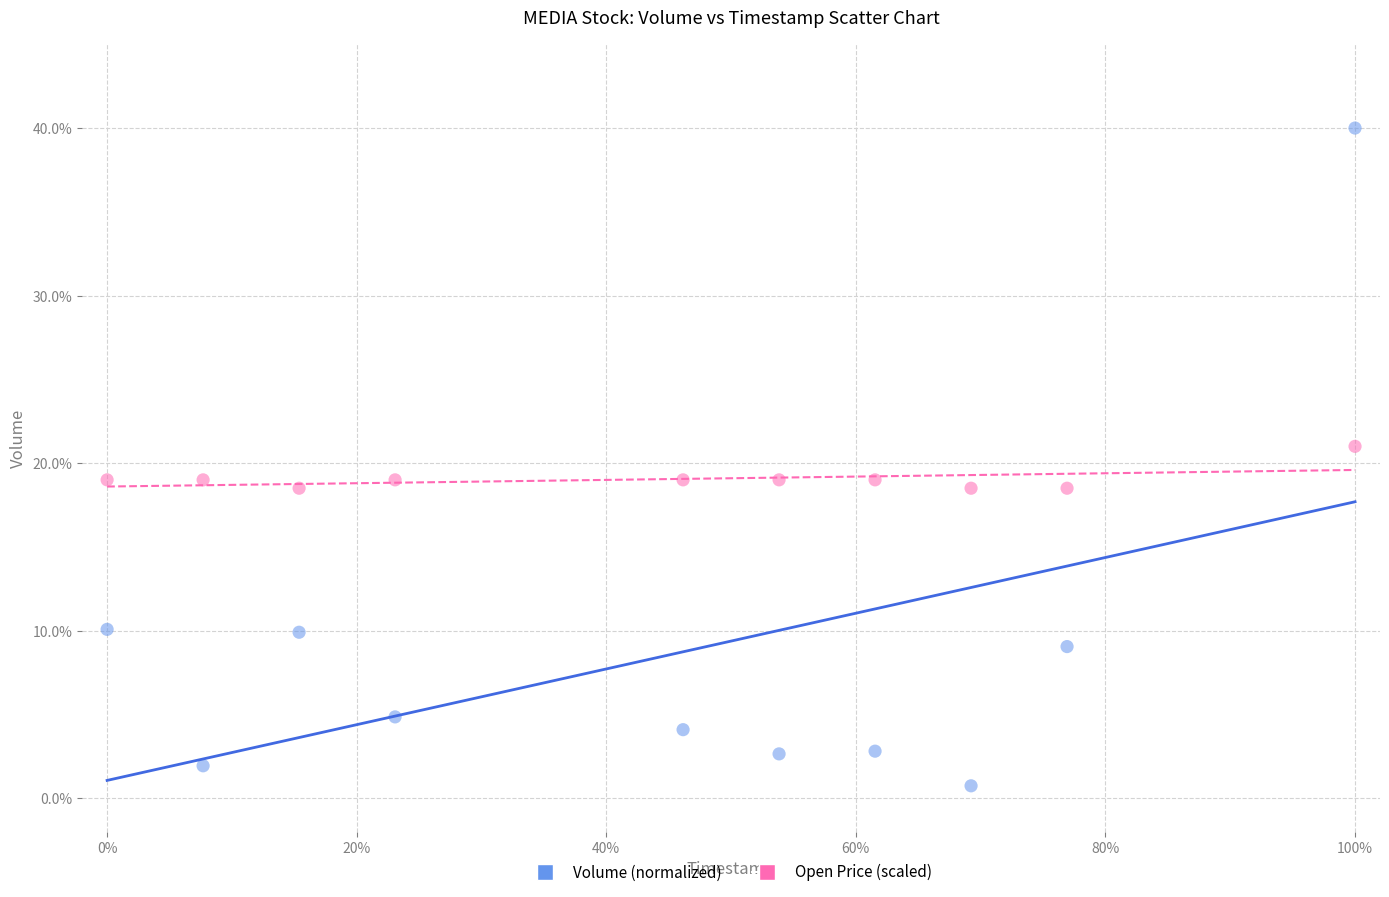

What are all the series names shown in the legend?

Volume (normalized), Open Price (scaled)